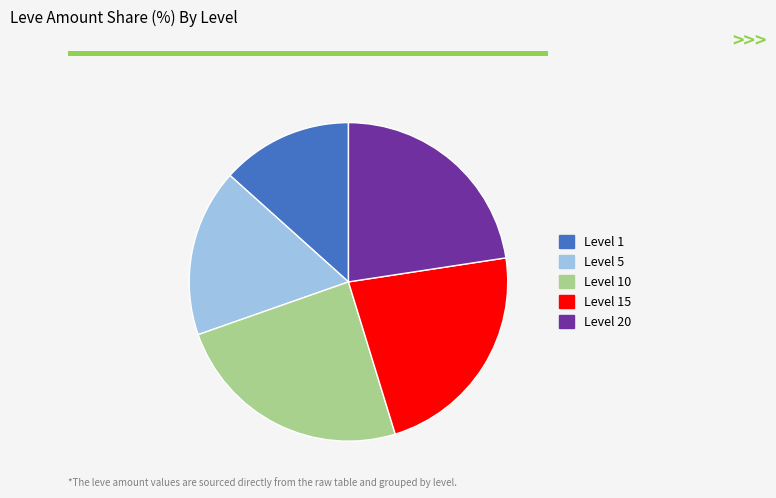

The Level 1 slice represents 13% of the pie. True or false?

True